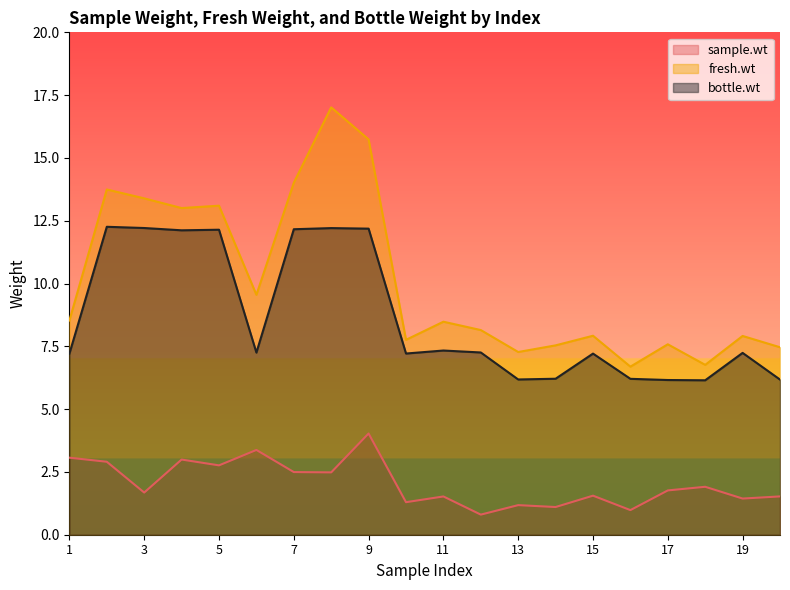

Reading left to right, transcribe all the data shown in this chart.

sample.wt: 1=3.1	2=2.9	3=1.7	4=3.0	5=2.8	6=3.4	7=2.5	8=2.5	9=4.0	10=1.3	11=1.5	12=0.8	13=1.2	14=1.1	15=1.6	16=1.0	17=1.8	18=1.9	19=1.4	20=1.5
fresh.wt: 1=8.5	2=13.7	3=13.4	4=13.0	5=13.1	6=9.6	7=14.0	8=17.0	9=15.7	10=7.8	11=8.5	12=8.1	13=7.3	14=7.5	15=7.9	16=6.7	17=7.6	18=6.8	19=7.9	20=7.5
bottle.wt: 1=7.2	2=12.3	3=12.2	4=12.1	5=12.1	6=7.2	7=12.2	8=12.2	9=12.2	10=7.2	11=7.3	12=7.3	13=6.2	14=6.2	15=7.2	16=6.2	17=6.2	18=6.1	19=7.2	20=6.2